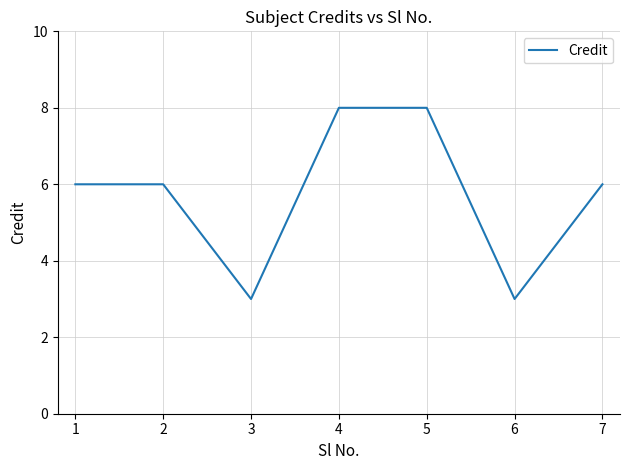

What is the difference between the maximum and minimum values?

5